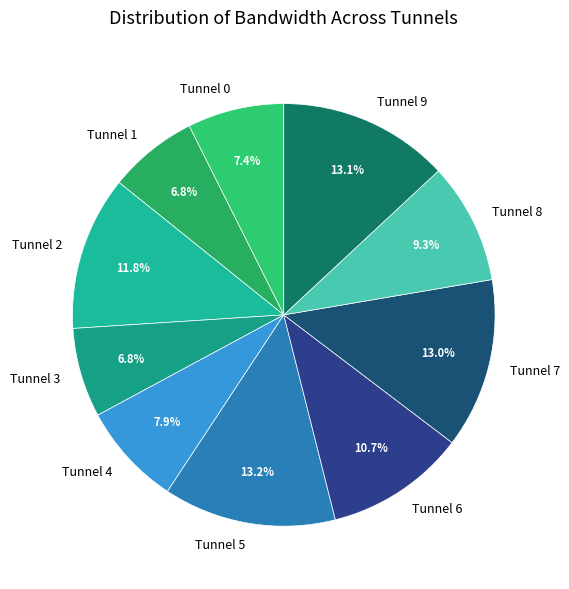

Combined, what portion of the pie is Tunnel 7 and Tunnel 4?

20.9%